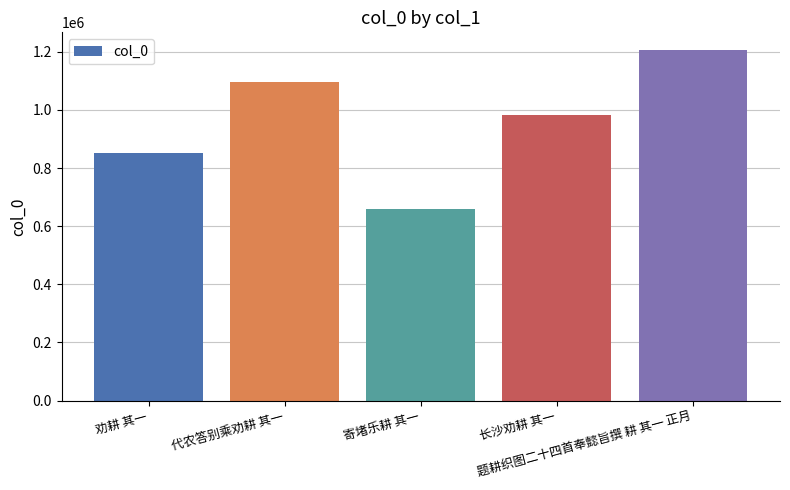

What is the change in value from 劝耕 其一 to 代农答别乘劝耕 其一?

+242694